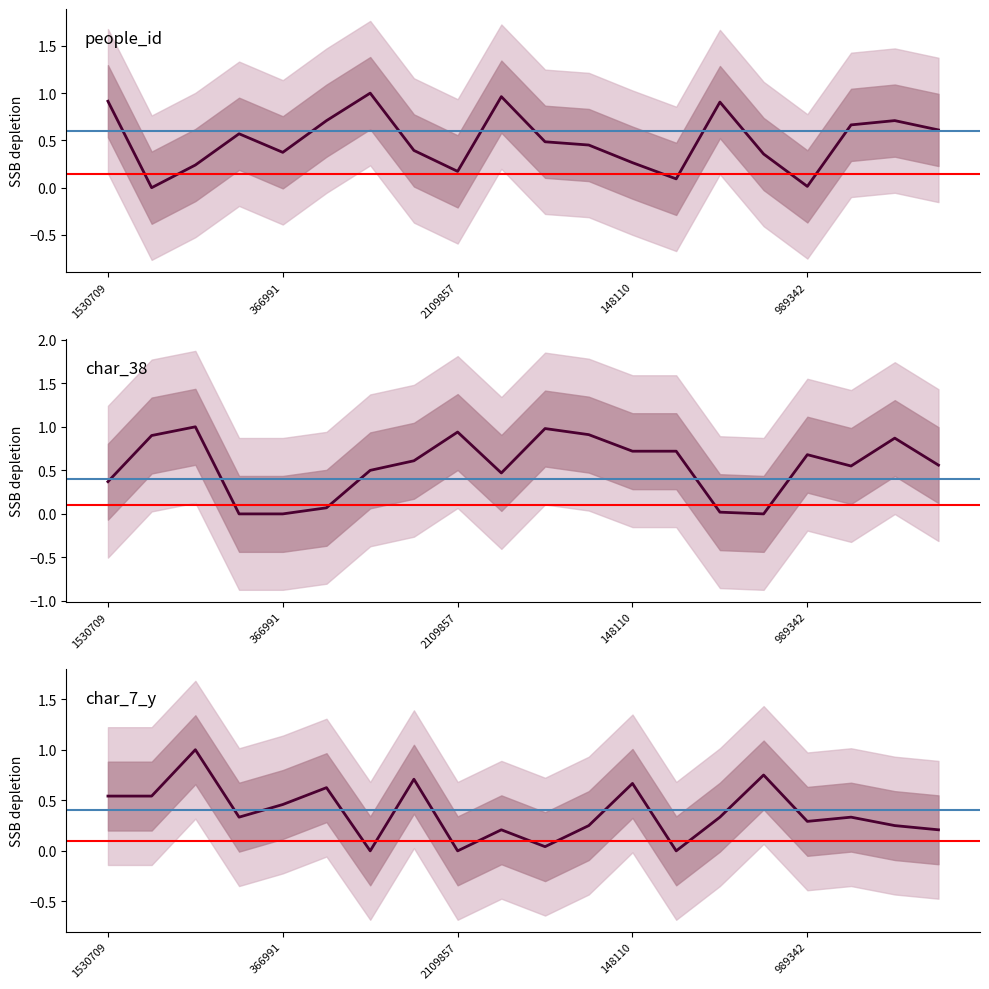

Which series has the largest range (max minus min)?

people_id